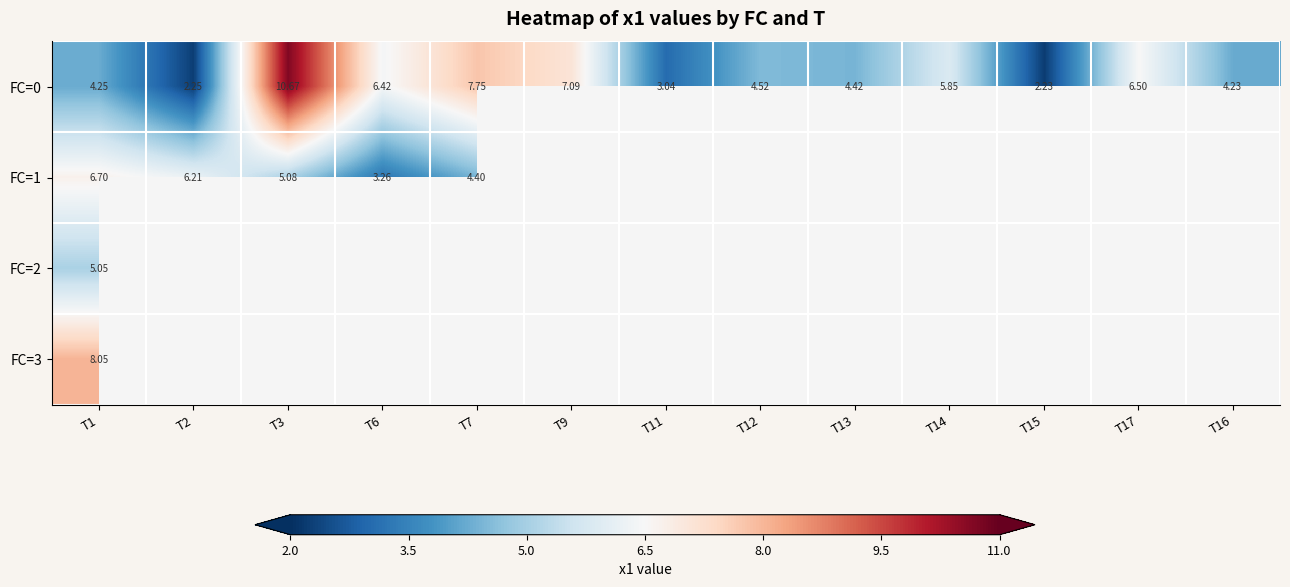

At which label does FC=0 first exceed 4?

T1